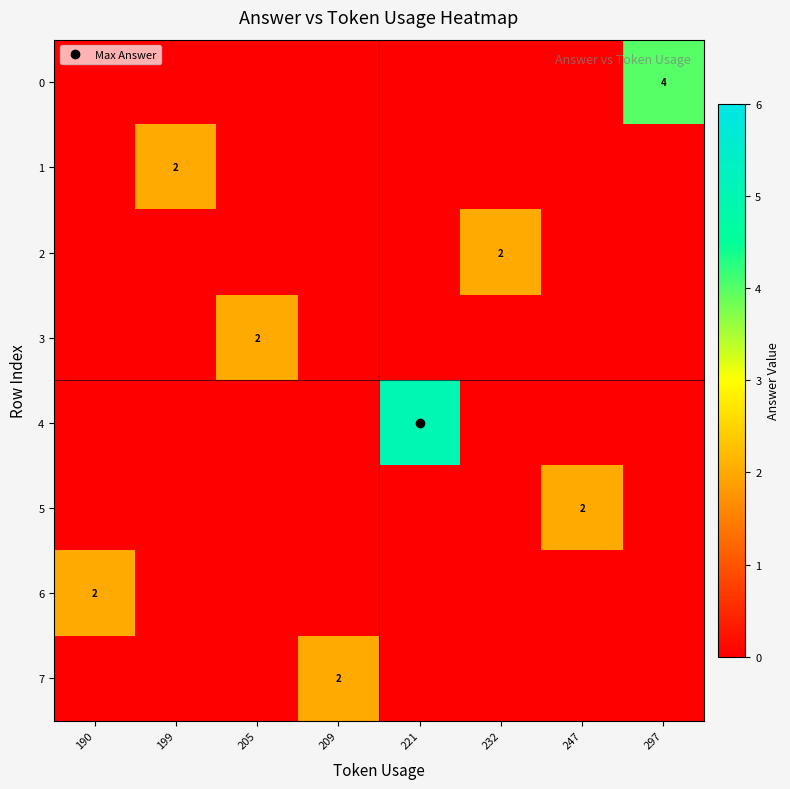

At how many categories does at least one series exceed 0?

8